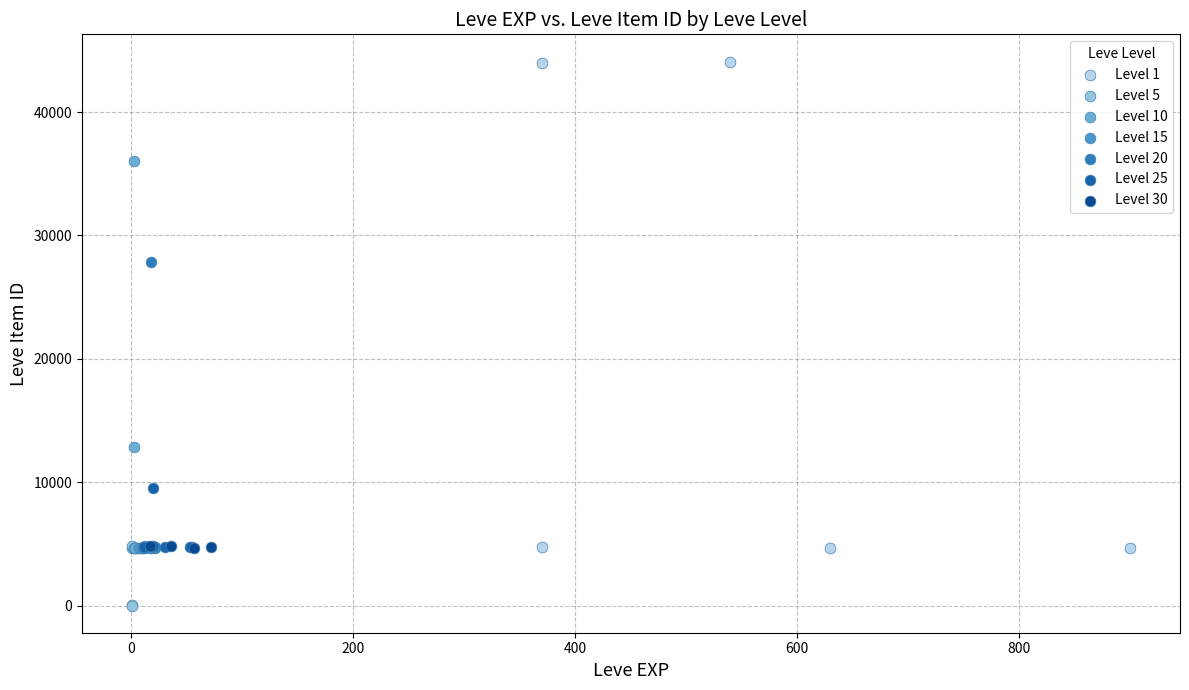

Which series contains the highest Y value?

Level 1